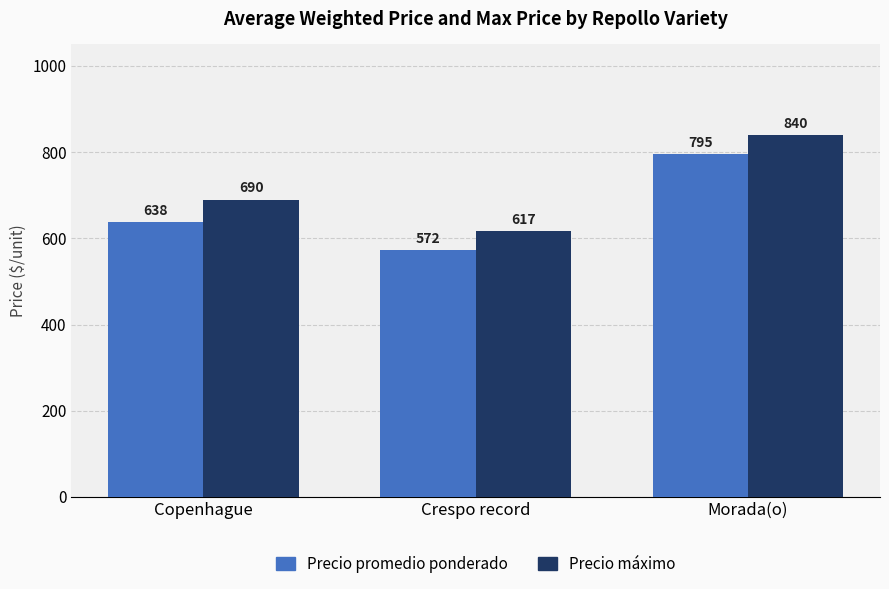

What is the maximum value shown in the chart?

840